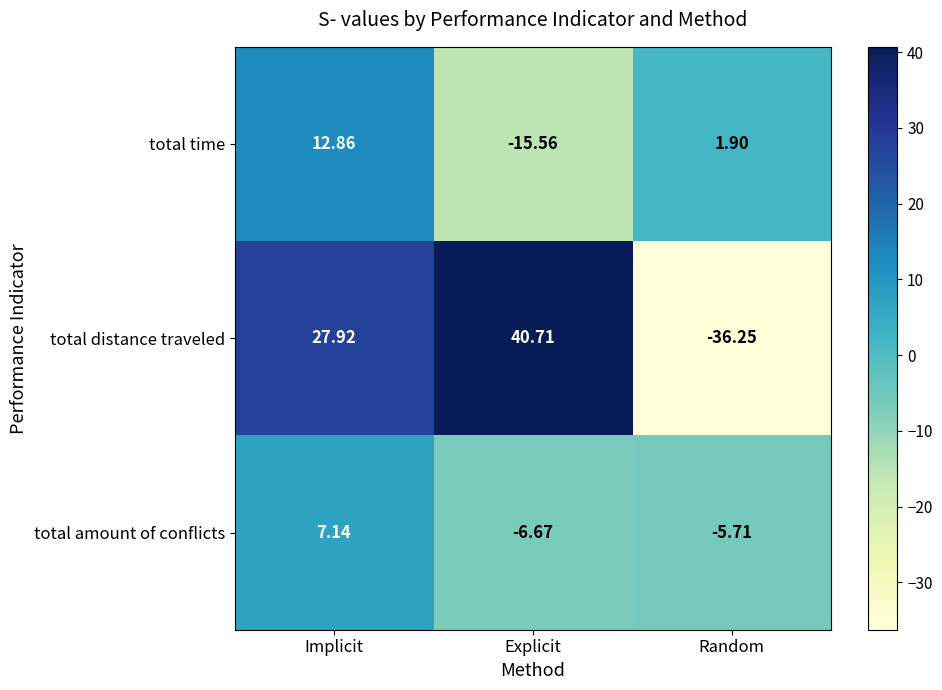

Rank the categories by total distance traveled value from lowest to highest.

Random, Implicit, Explicit